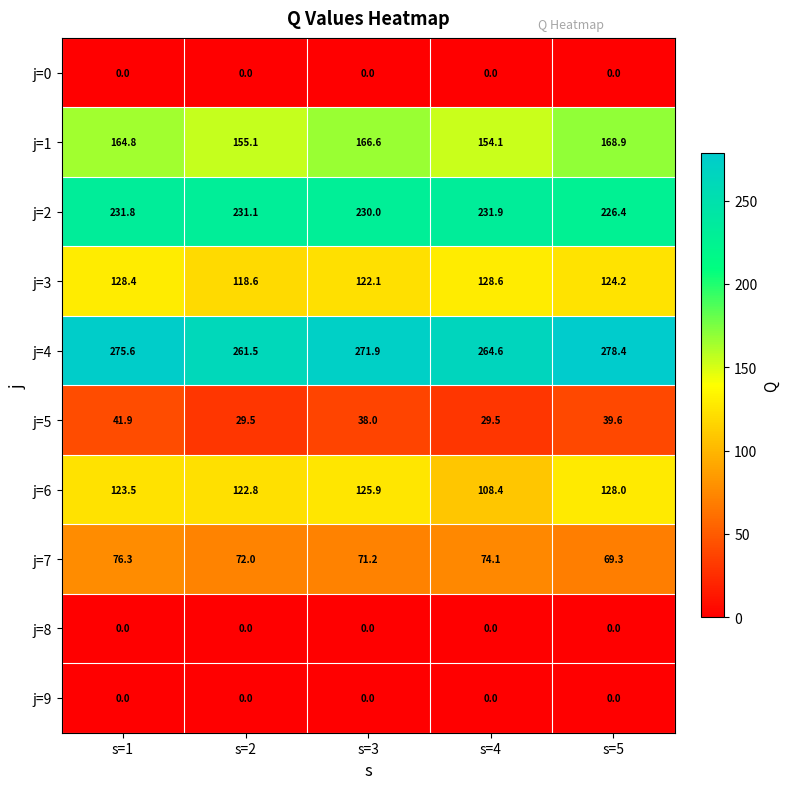

What is the minimum value for j=7?

69.3